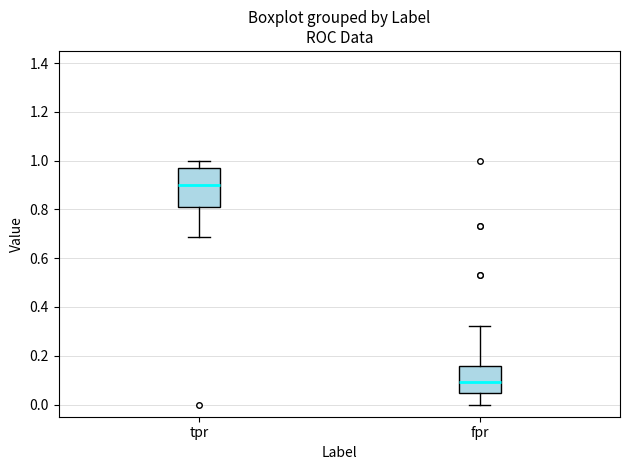

Reading left to right, read every box against the y-axis: the position of its median line, the range the box covers, and the ends of its whiskers. The values are not printed on the chart, so give them approximately, as read against the axis.

tpr: median 0.90, box 0.80 to 0.96, whiskers 0.68 to 1.00
fpr: median 0.10, box 0.04 to 0.16, whiskers 0.00 to 0.32